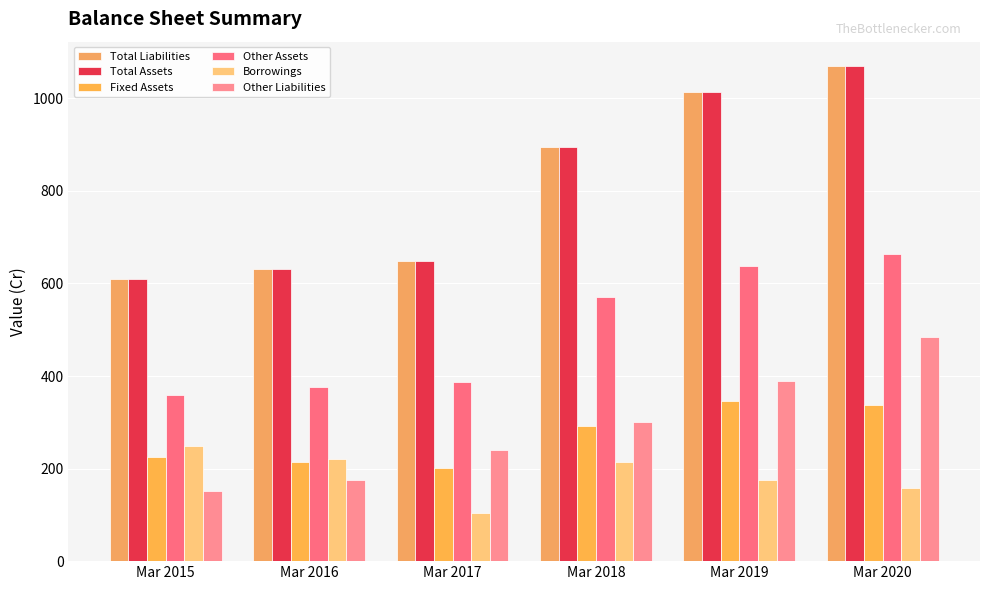

What is the sum of all Total Liabilities values?

4869